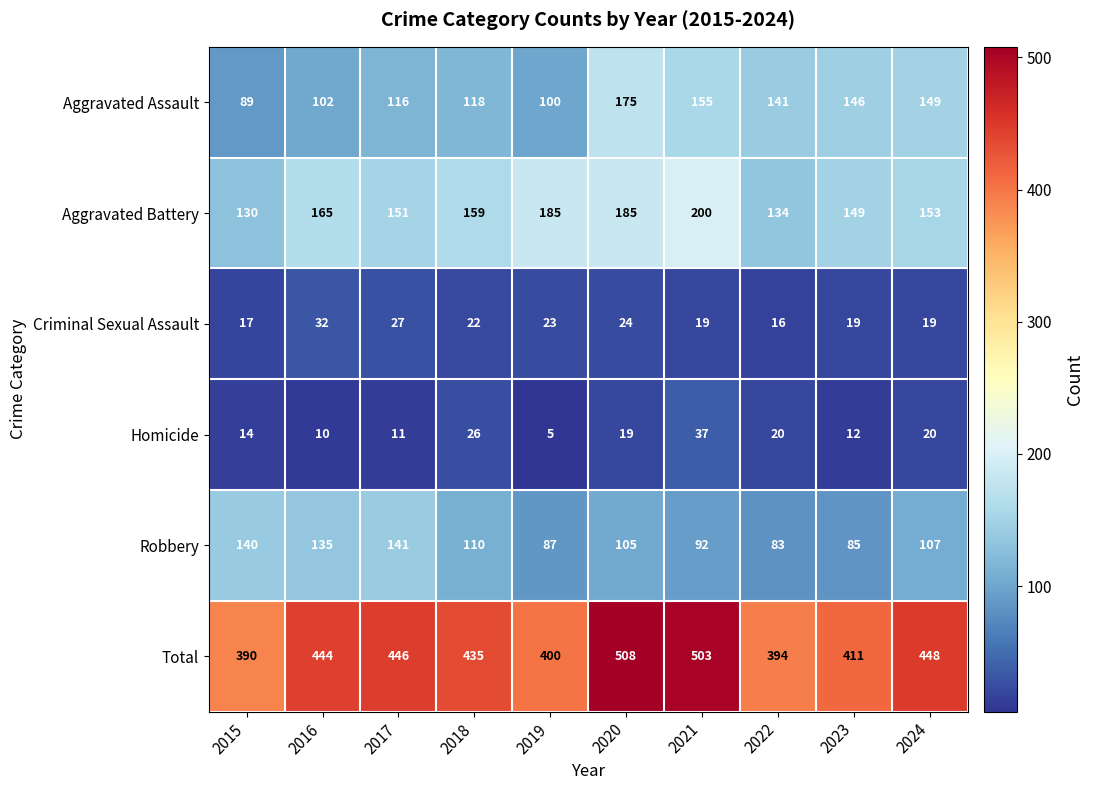

What is the minimum value shown in the chart?

5